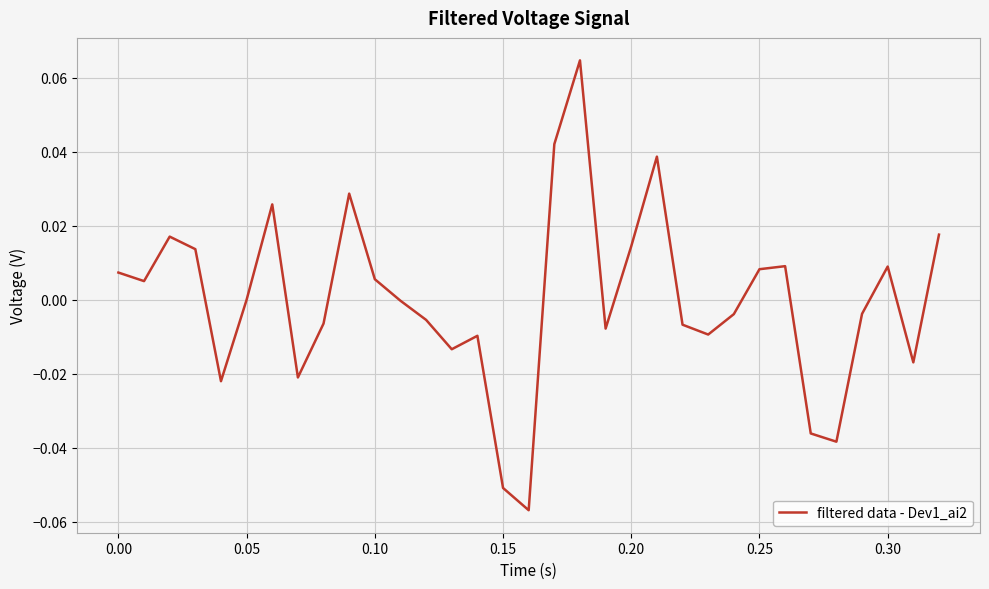

Reading left to right, what are all the values shown in this chart?

0.0	0.0	0.0	0.0	-0.0	0.0	0.0	-0.0	-0.0	0.0	0.0	-0.0	-0.0	-0.0	-0.0	-0.1	-0.1	0.0	0.1	-0.0	0.0	0.0	-0.0	-0.0	-0.0	0.0	0.0	-0.0	-0.0	-0.0	0.0	-0.0	0.0